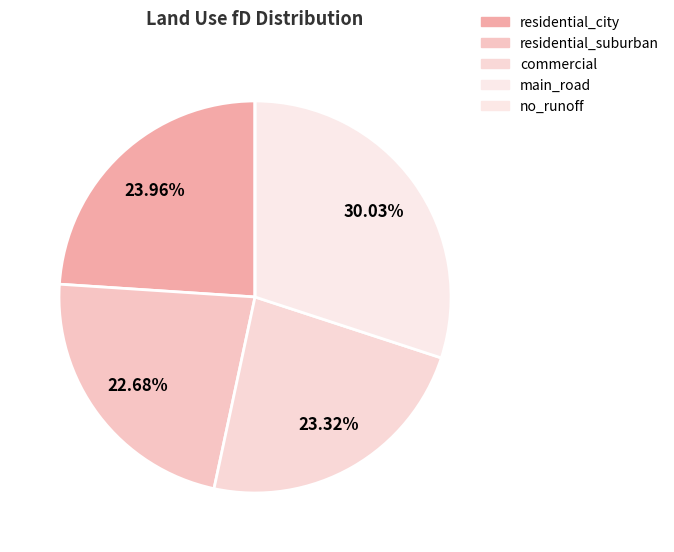

Which category has the smallest portion of the pie?

no_runoff